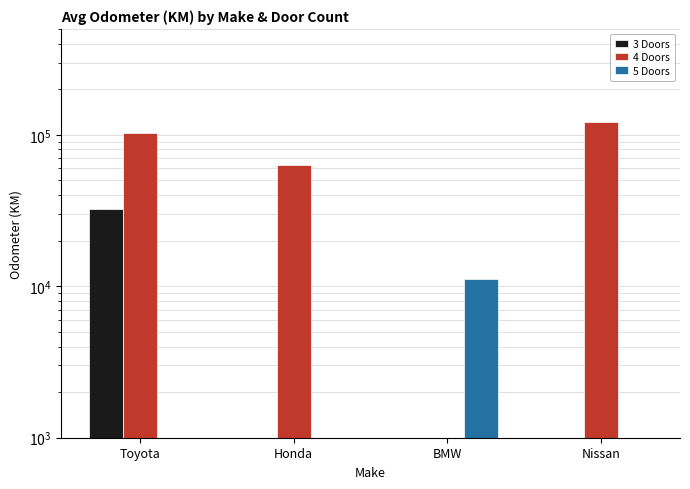

How many groups of bars are there?

4